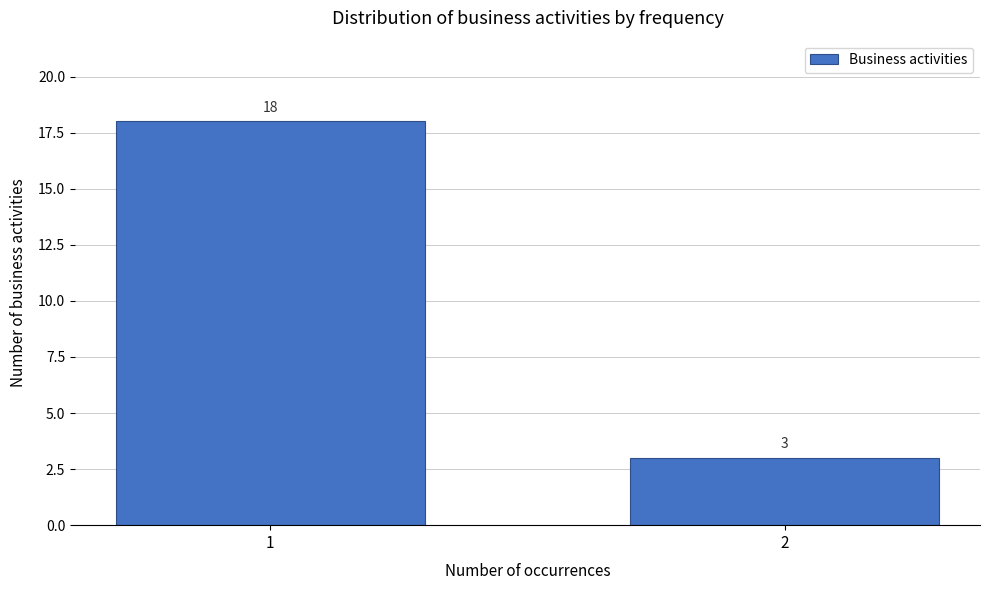

Reading left to right, what are all the values shown in this chart?

1=18	2=3